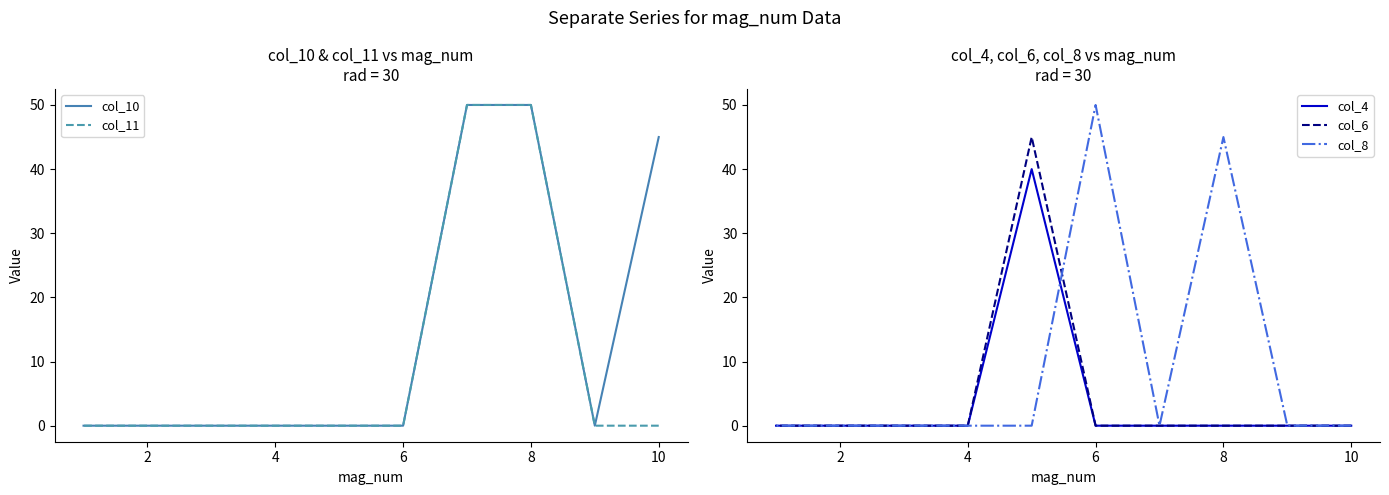

At how many categories does at least one series exceed 22?

5